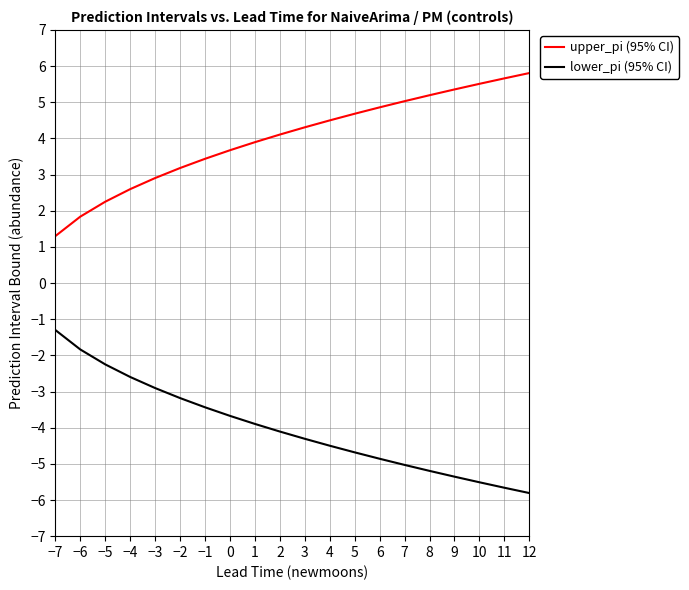

How many values in the upper_pi (95% CI) series are below 4?

9